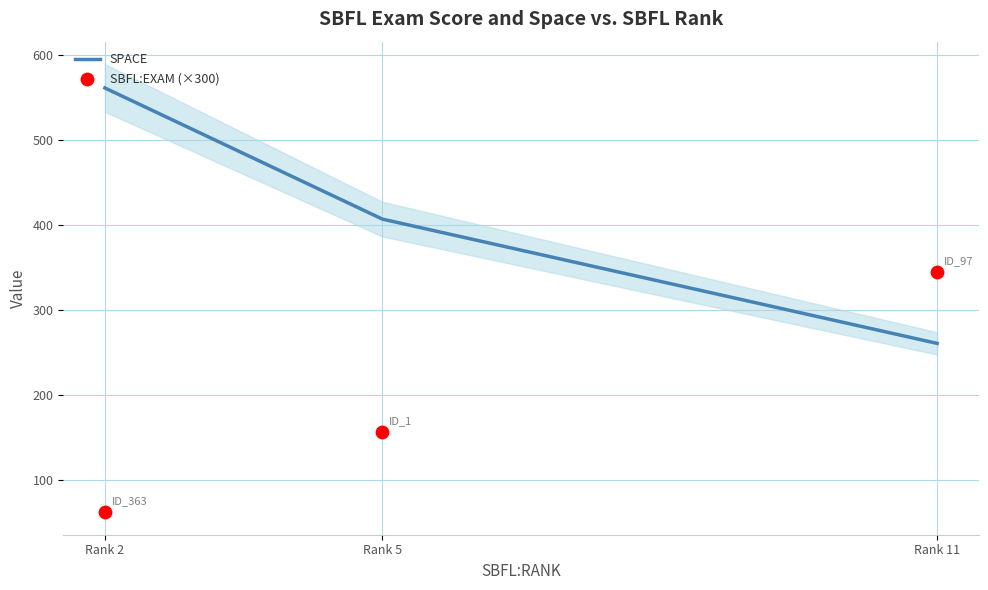

Which series contains the lowest Y value?

SBFL:EXAM (×300)